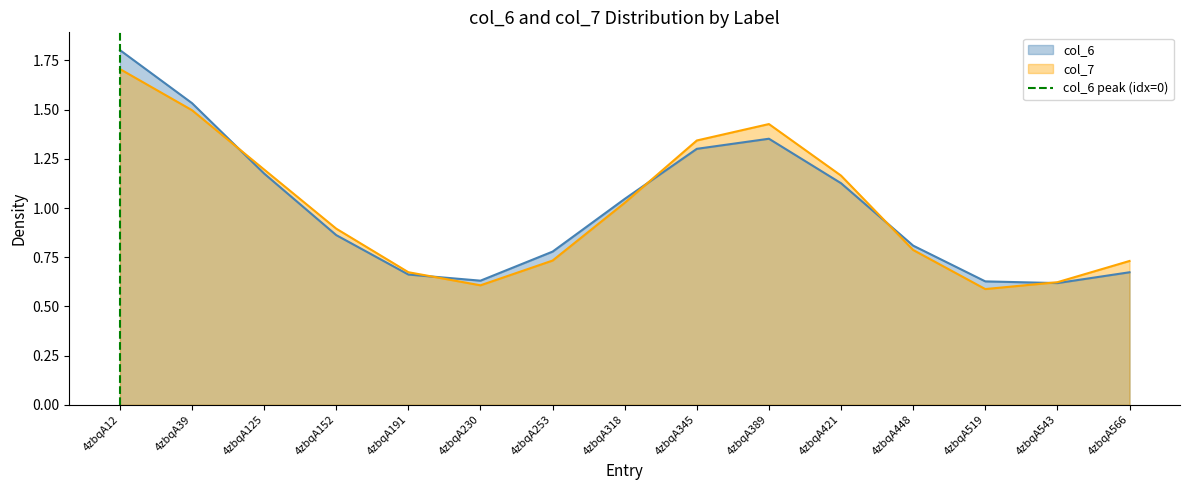

At which category does the chart reach its minimum across all series?

4zbqA12